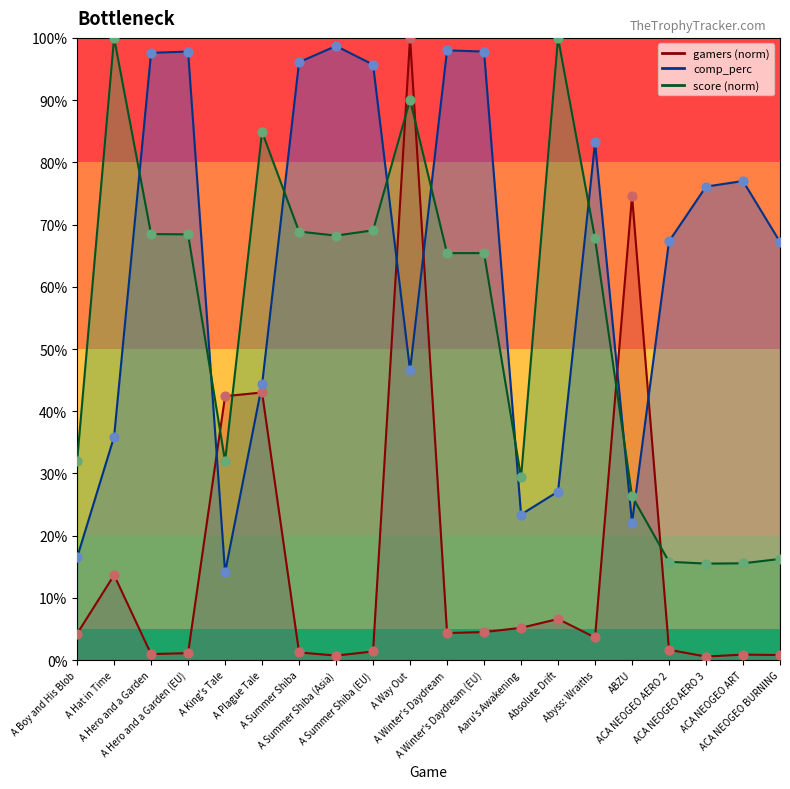

Which series has the largest total across all categories?

comp_perc